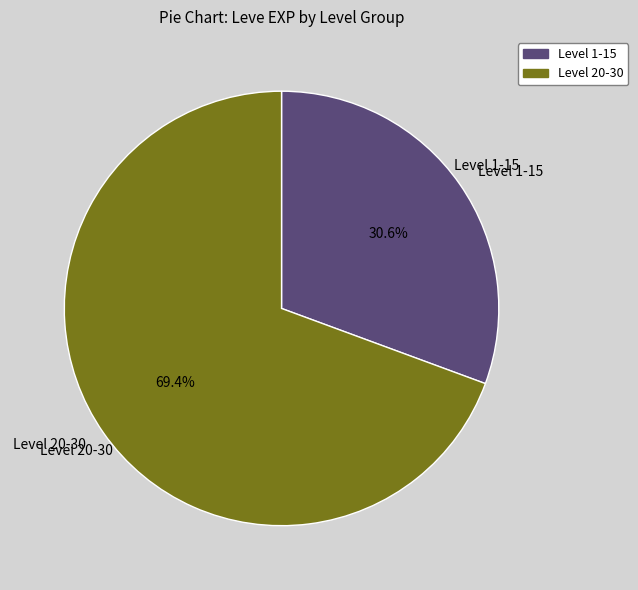

Rank the categories by value from lowest to highest.

Level 1-15, Level 20-30